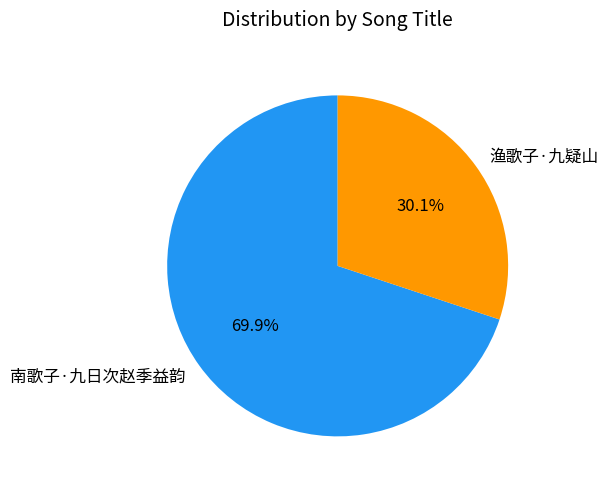

How many segments does this pie chart have?

2